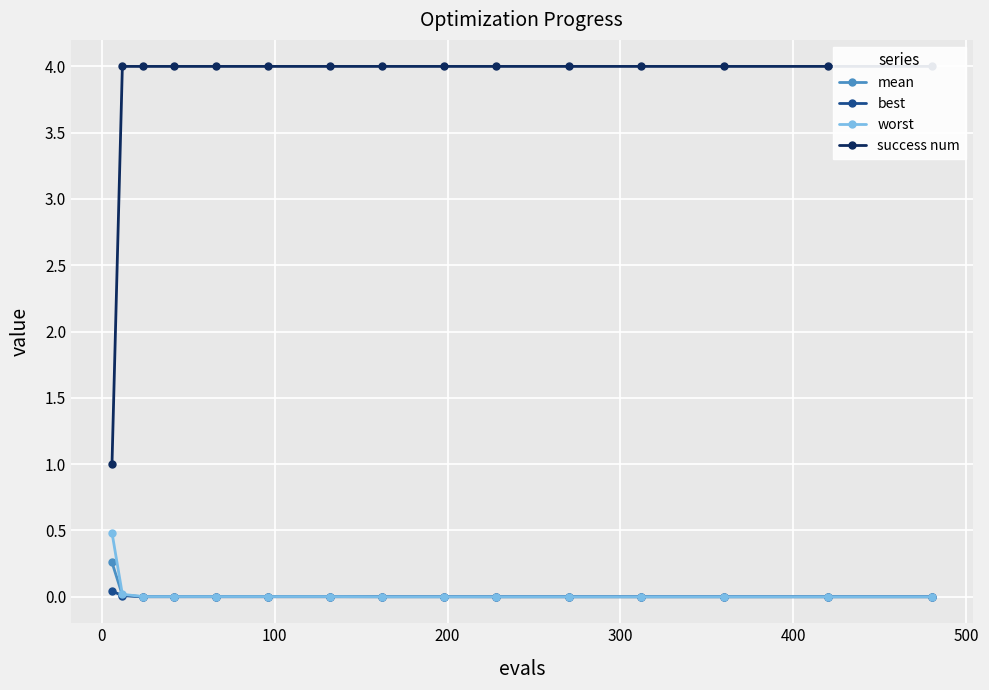

True or false: best and success num cross at least once.

False